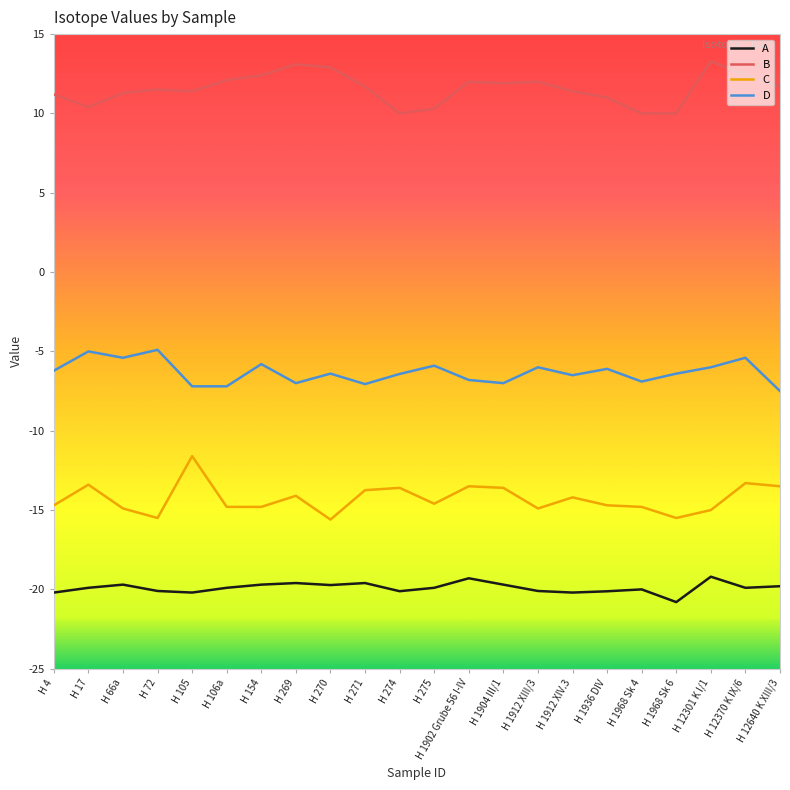

List the series in order of their peak value, highest first.

B, D, C, A